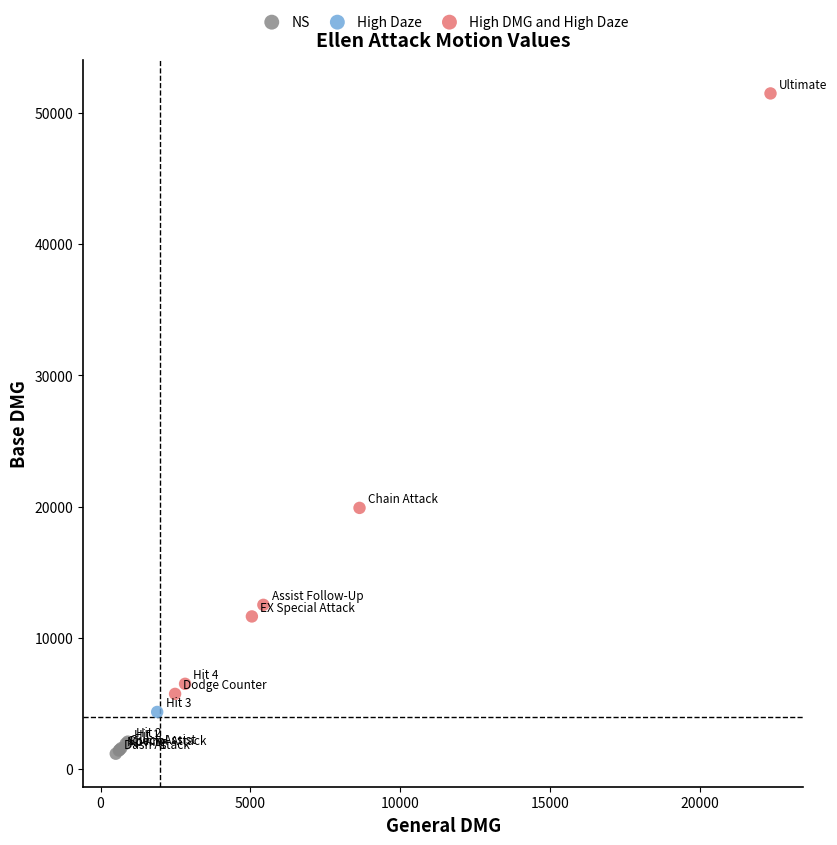

What are all the series names shown in the legend?

NS, High Daze, High DMG and High Daze